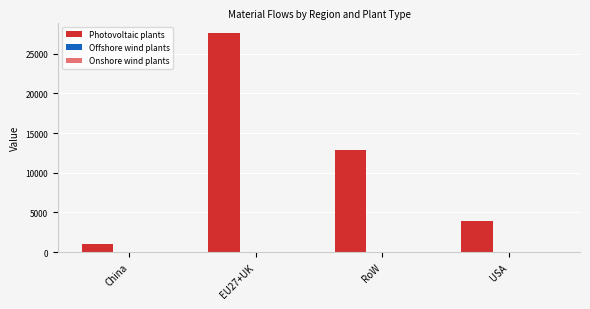

Which series changed the most between China and EU27+UK?

Photovoltaic plants